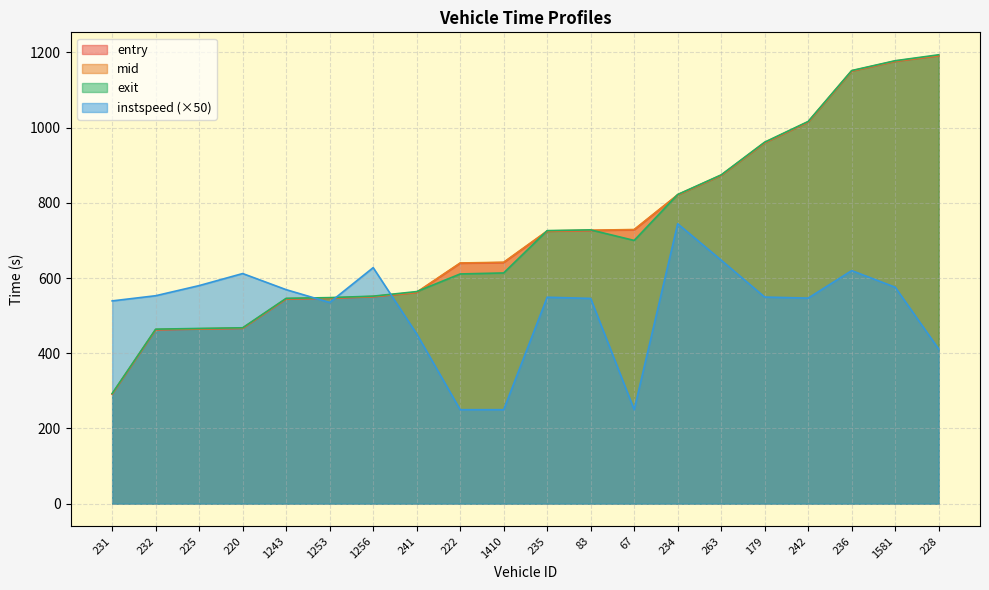

True or false: instspeed has more than 1 points higher than both neighbors.

True